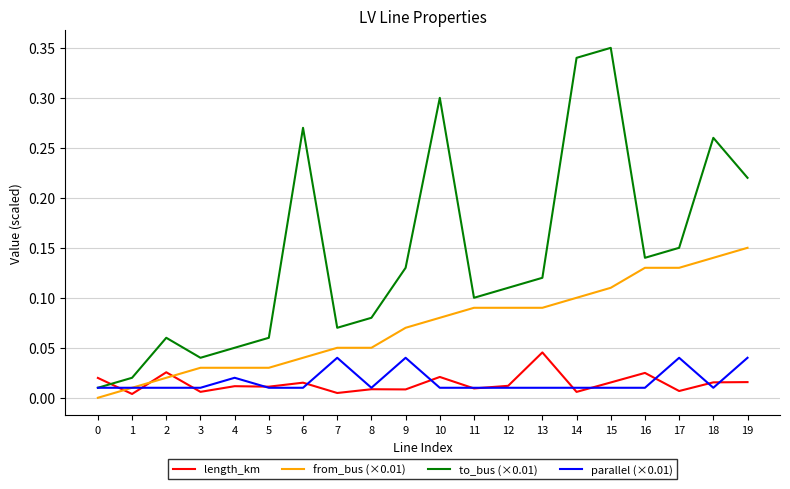

Does the chart display data point markers on the line(s)?

No